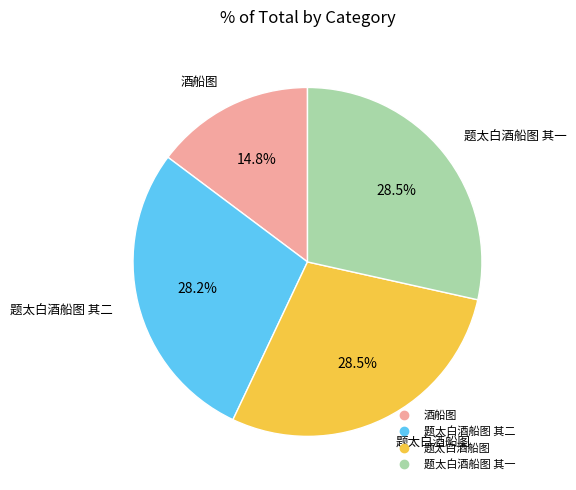

Is there a majority slice in this chart?

No